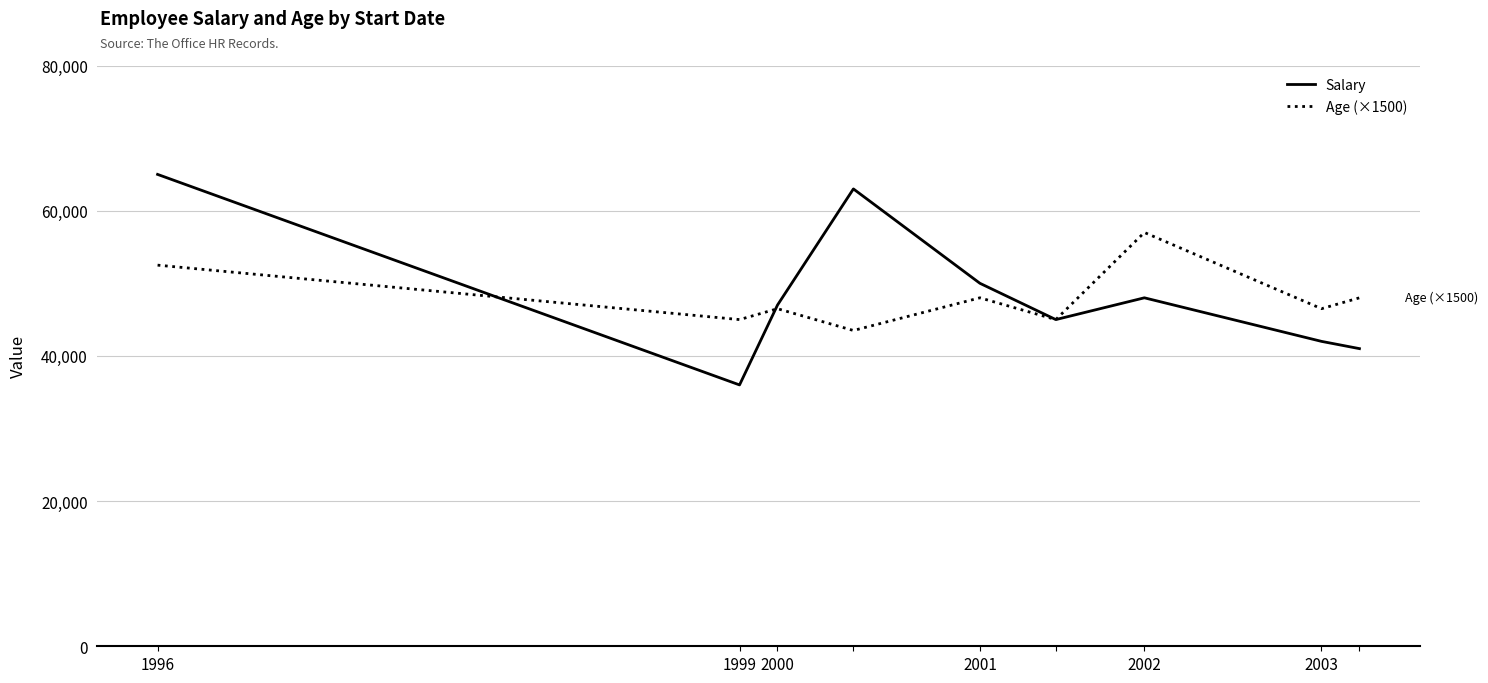

What is the lowest value of the Age (×1500) series?

43500